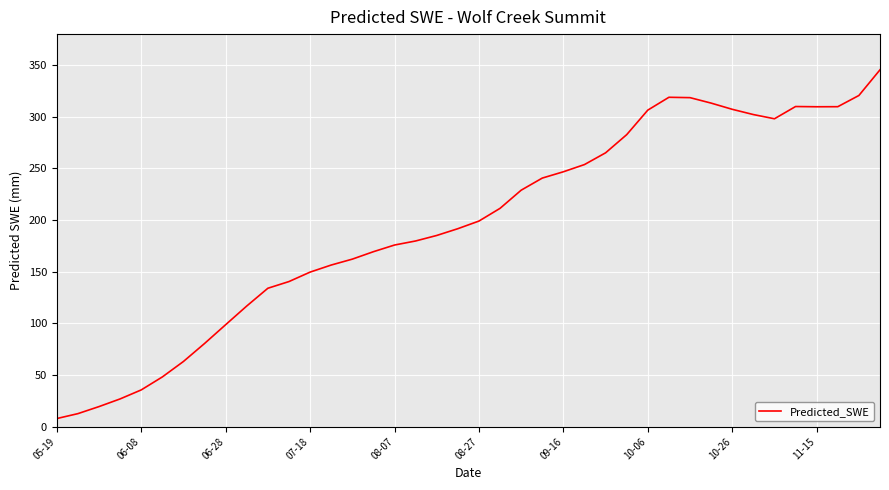

What is the difference between the maximum and minimum values?

337.5